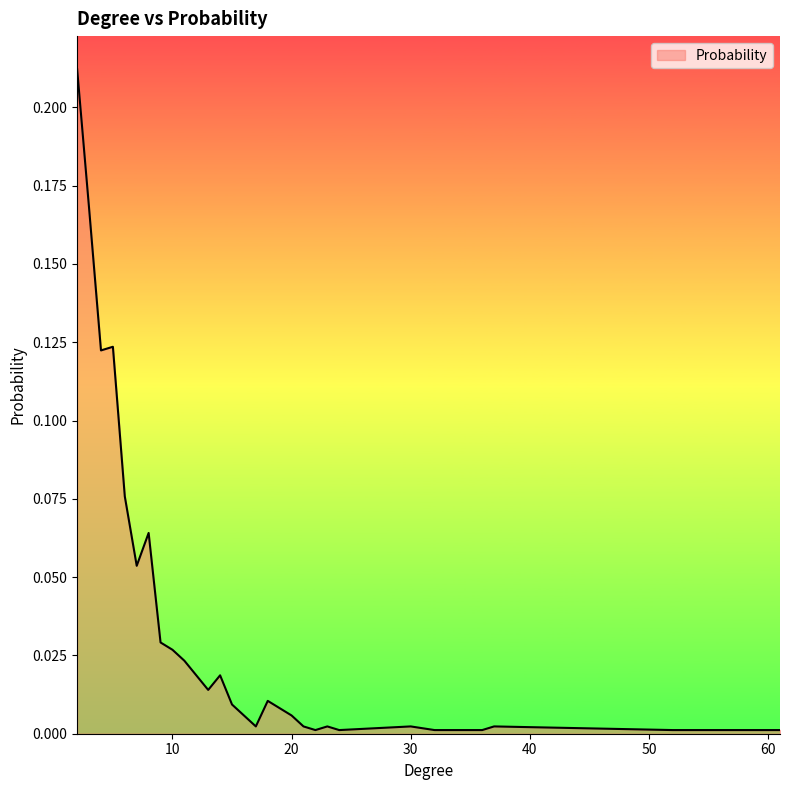

How many lines are shown in the chart?

1